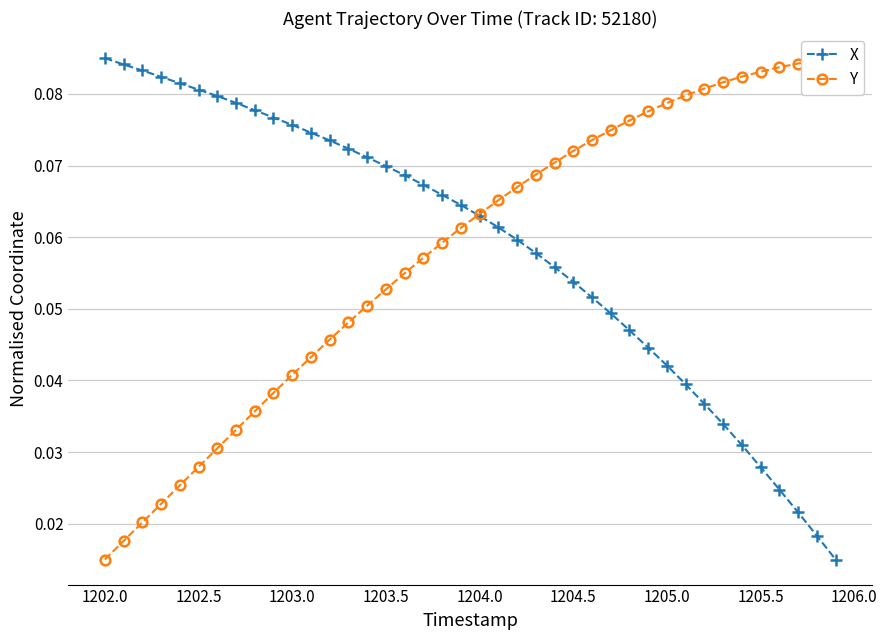

True or false: X has more than 0 points higher than both neighbors.

False